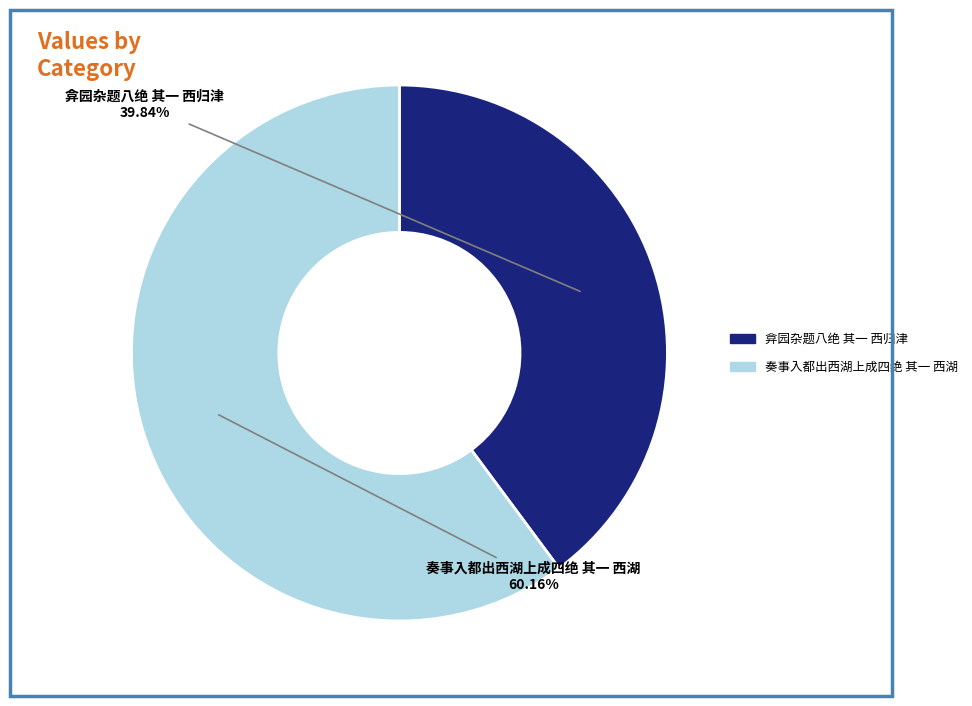

Between 奏事入都出西湖上成四绝 其一 西湖 and 弇园杂题八绝 其一 西归津, which is larger?

奏事入都出西湖上成四绝 其一 西湖